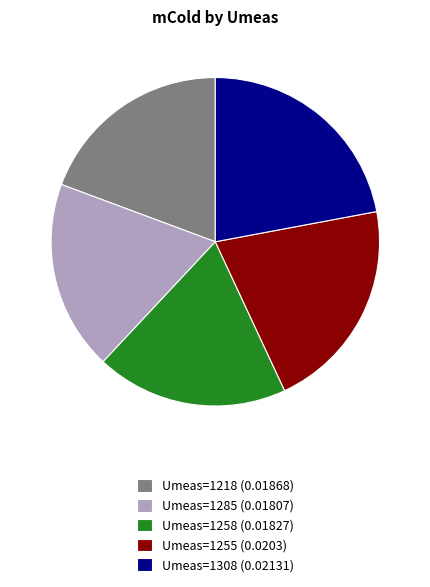

Does Umeas=1218 (0.01868) account for over 50% of the chart?

No